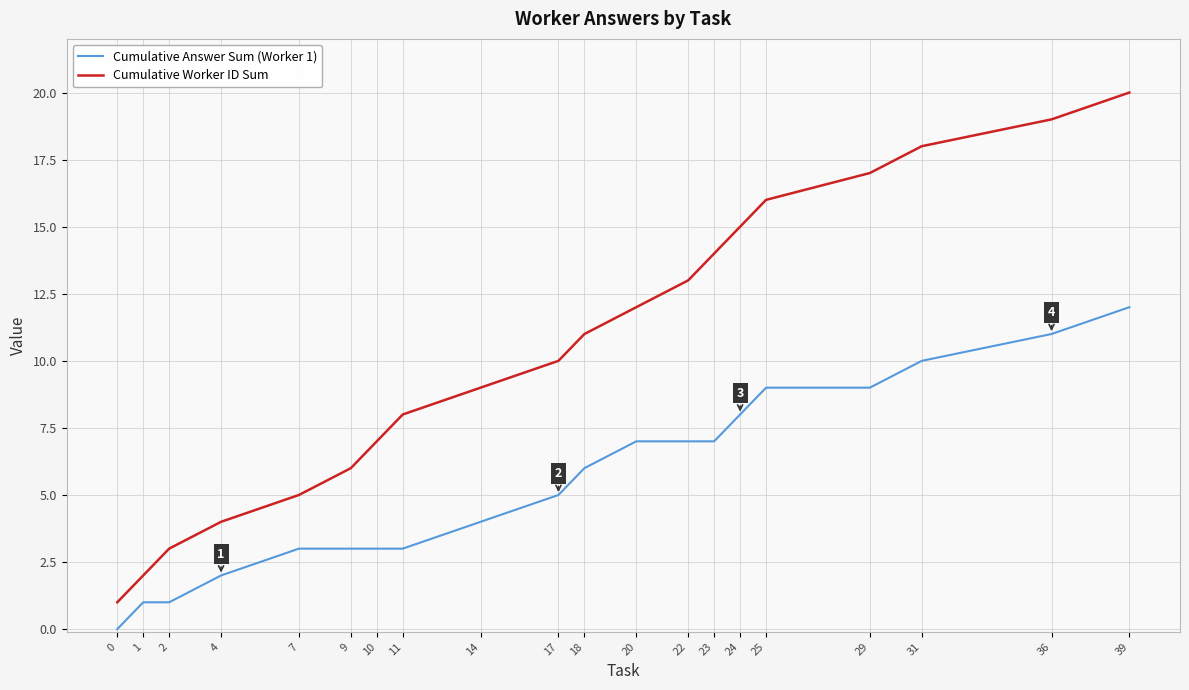

Rank the series by their maximum value, from highest to lowest.

Cumulative Worker ID Sum, Cumulative Answer Sum (Worker 1)